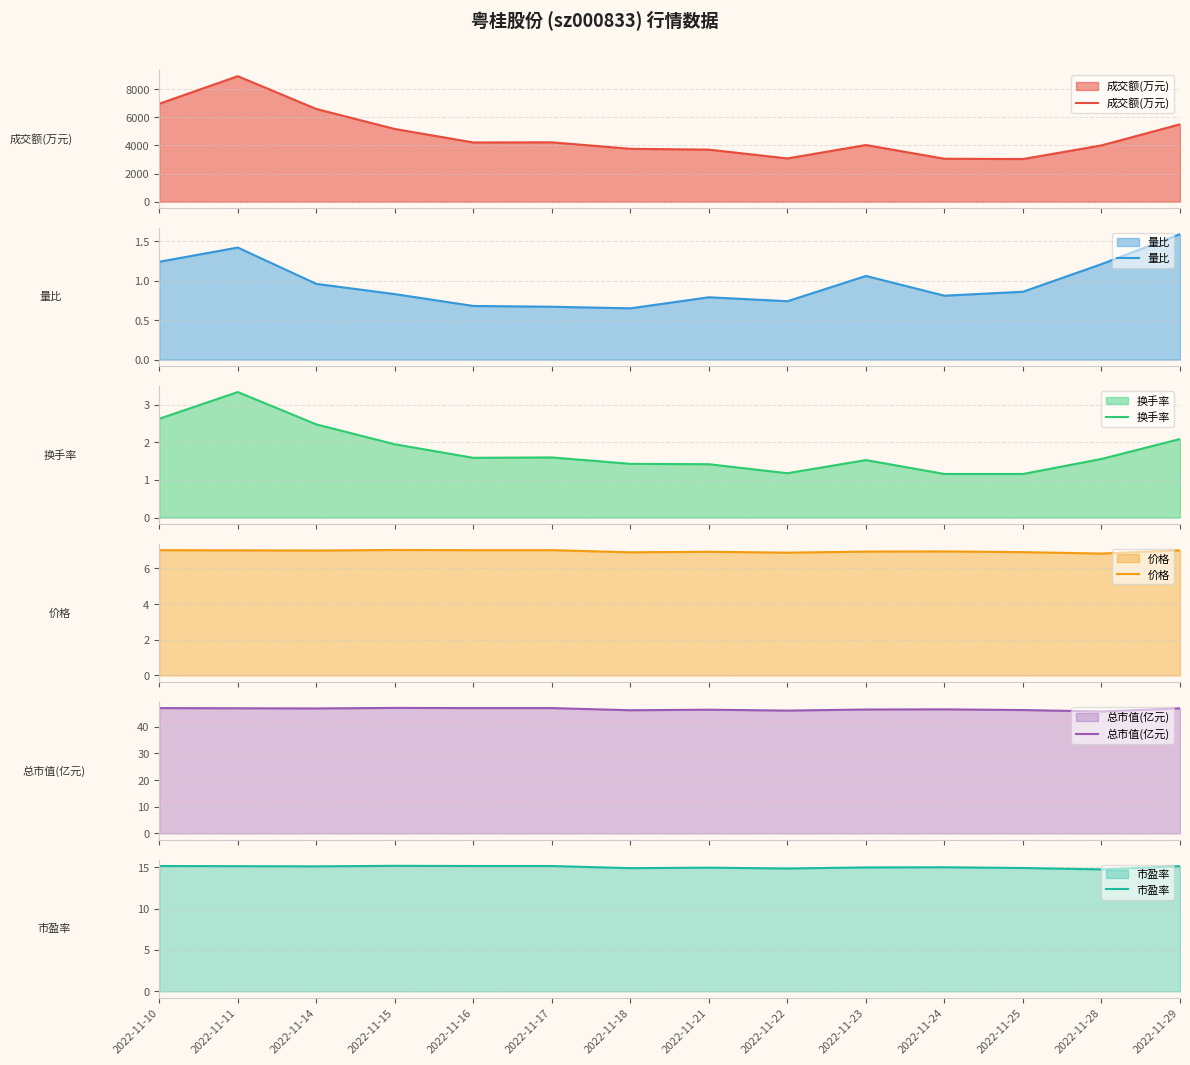

Rank the series by their maximum value, from highest to lowest.

成交额(万元), 总市值(亿元), 市盈率, 价格, 换手率, 量比